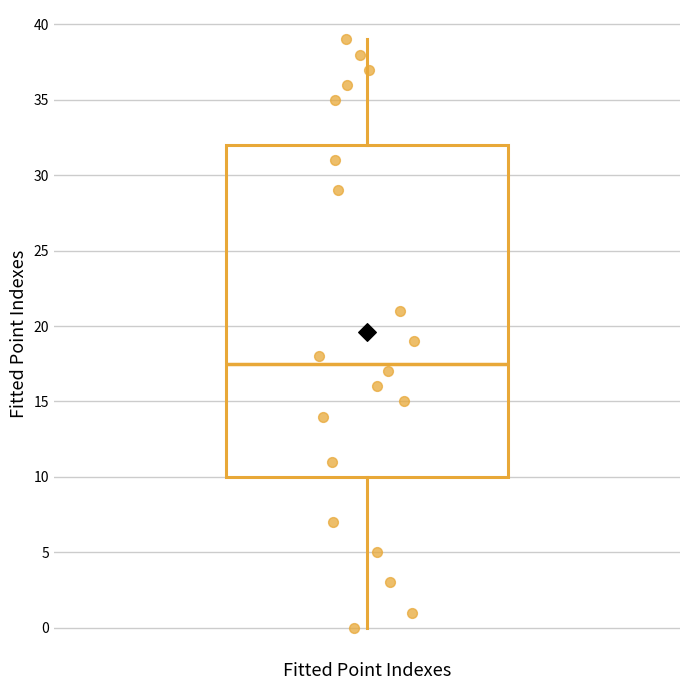

Read this box plot against the y-axis: the position of the median line, the range covered by the box, and the ends of both whiskers. The values are not printed on the chart, so give them approximately, as read against the axis.

median 17.5, box 10.0 to 32.0, whiskers 0.0 to 39.0